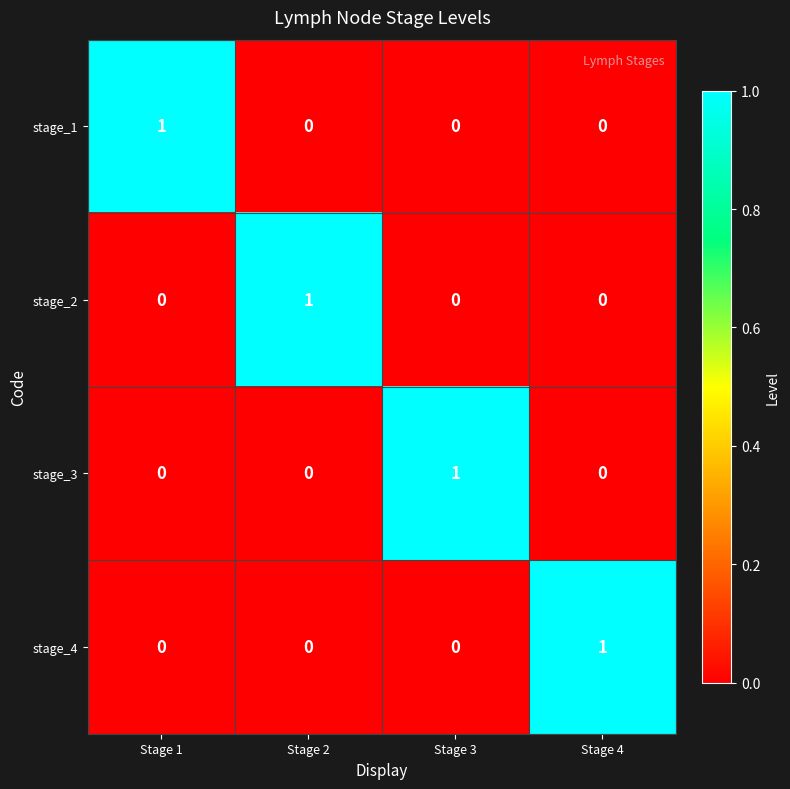

How many stage_3 values are between 0 and 1?

4